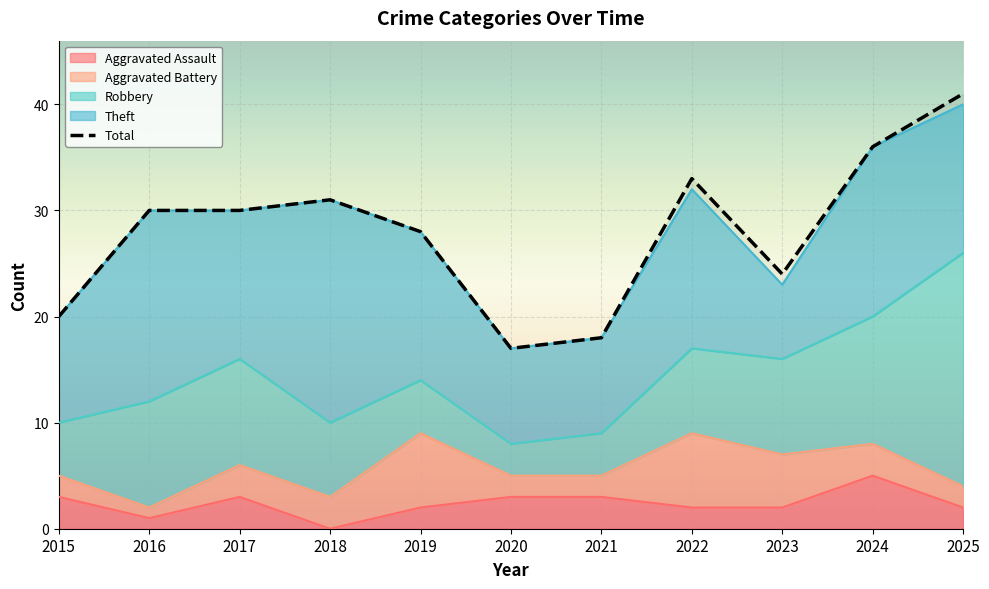

List the series in order of their peak value, lowest first.

Aggravated Assault, Aggravated Battery, Theft, Robbery, Total